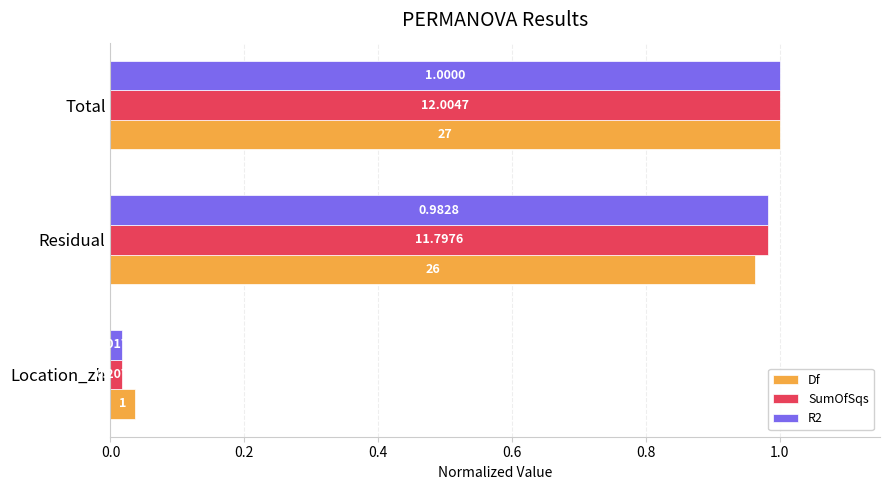

What are all the series names shown in the legend?

Df, SumOfSqs, R2